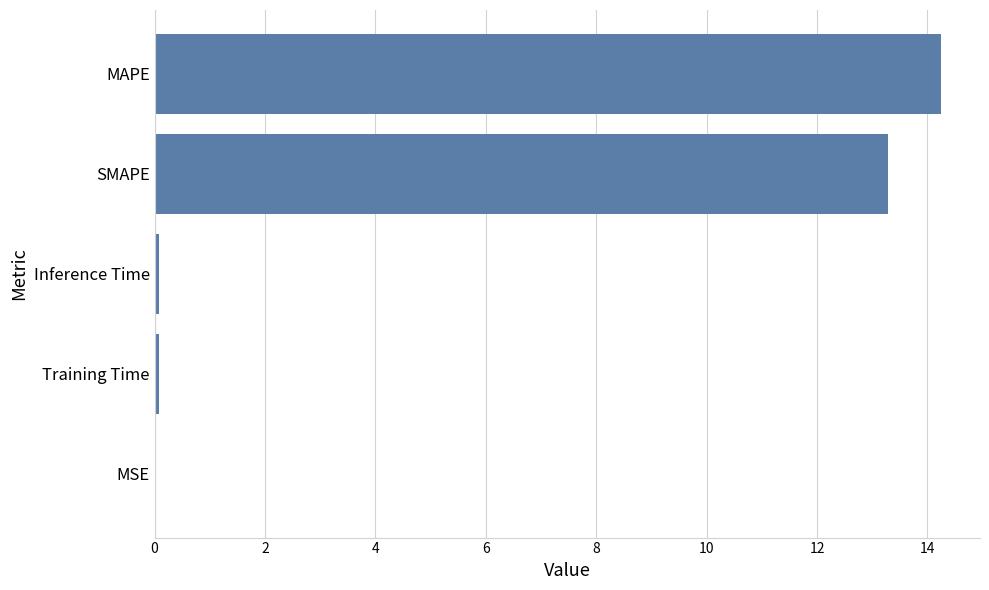

True or false: the data shows 13.3 at SMAPE.

True